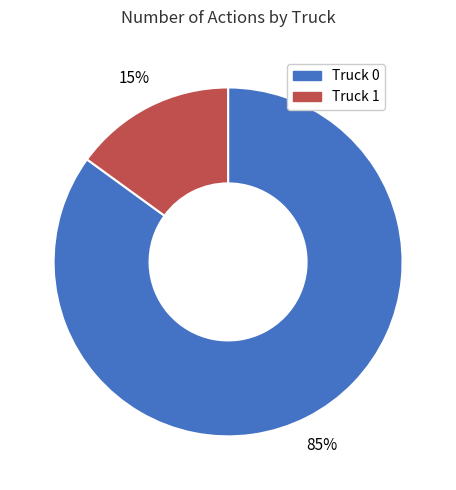

Which has a higher value, Truck 1 or Truck 0?

Truck 0